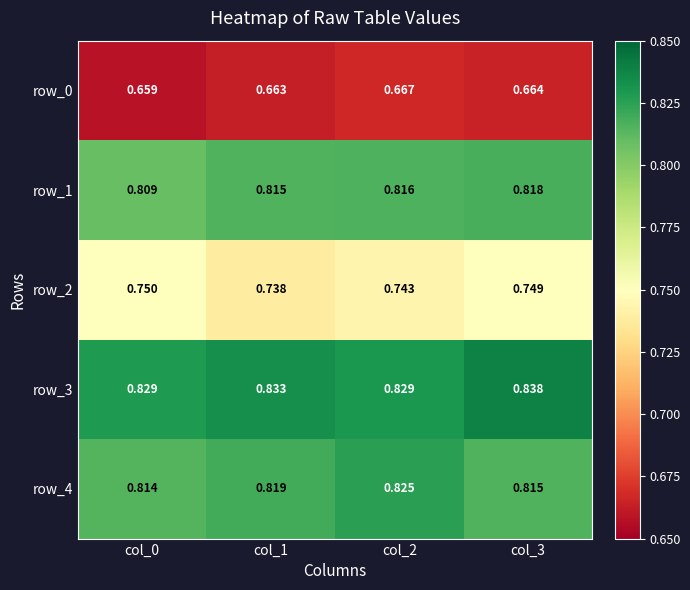

Reading left to right, what are all the values shown in this chart?

row_0: col_0=0.7	col_1=0.7	col_2=0.7	col_3=0.7
row_1: col_0=0.8	col_1=0.8	col_2=0.8	col_3=0.8
row_2: col_0=0.8	col_1=0.7	col_2=0.7	col_3=0.7
row_3: col_0=0.8	col_1=0.8	col_2=0.8	col_3=0.8
row_4: col_0=0.8	col_1=0.8	col_2=0.8	col_3=0.8